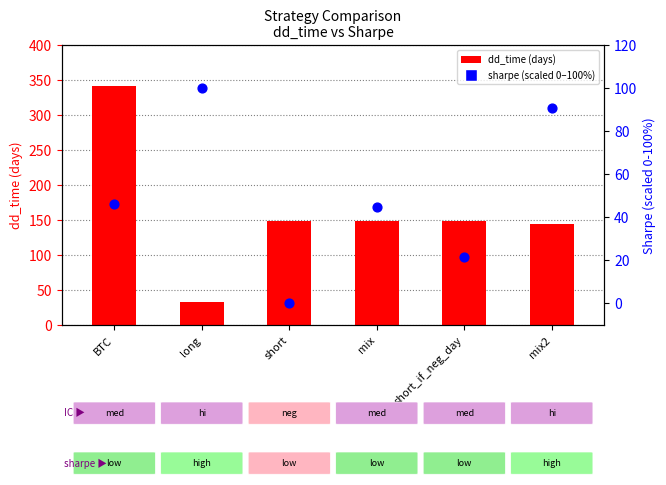

Is the value of sharpe (scaled 0-100) at short_if_neg_day greater than the value of dd_time at mix2?

No